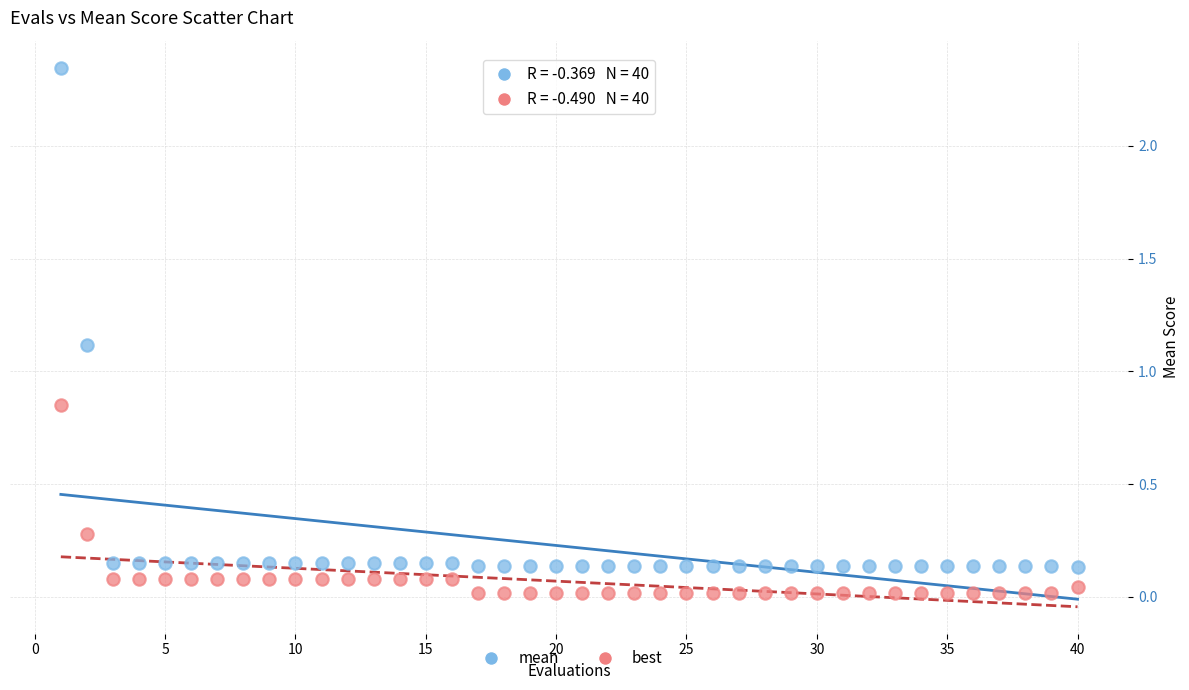

What are all the series names shown in the legend?

mean, best